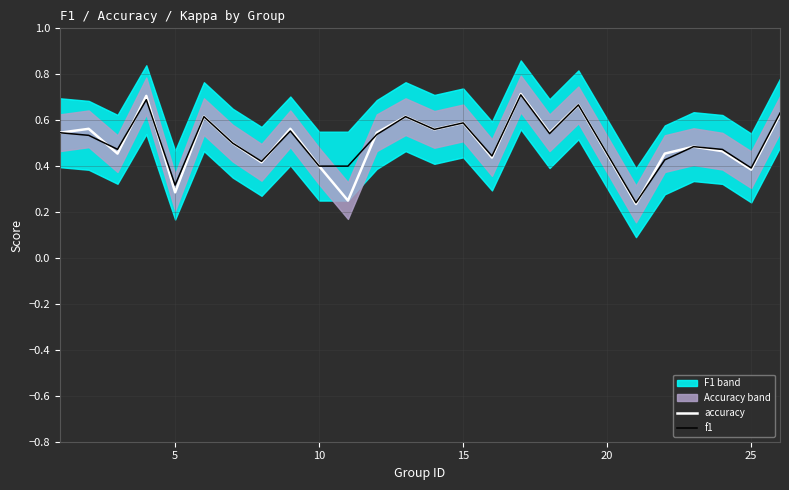

How many accuracy values are between 0 and 1?

25